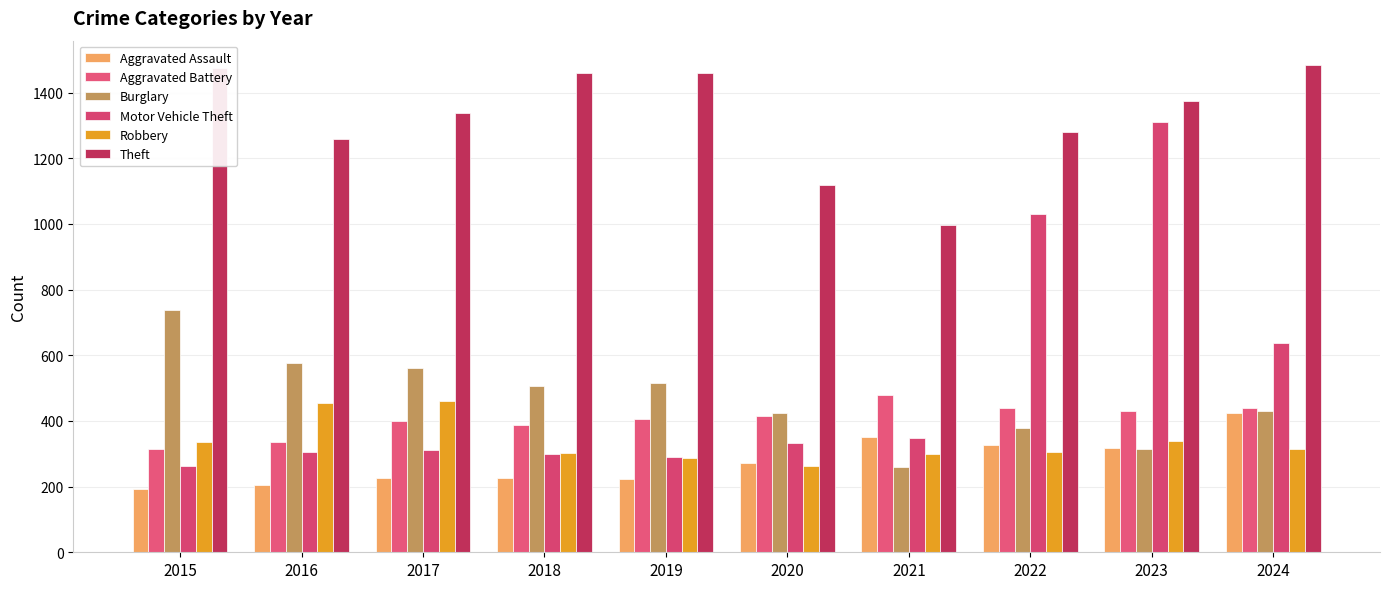

What is the difference between the maximum and minimum values in the Theft series?

486